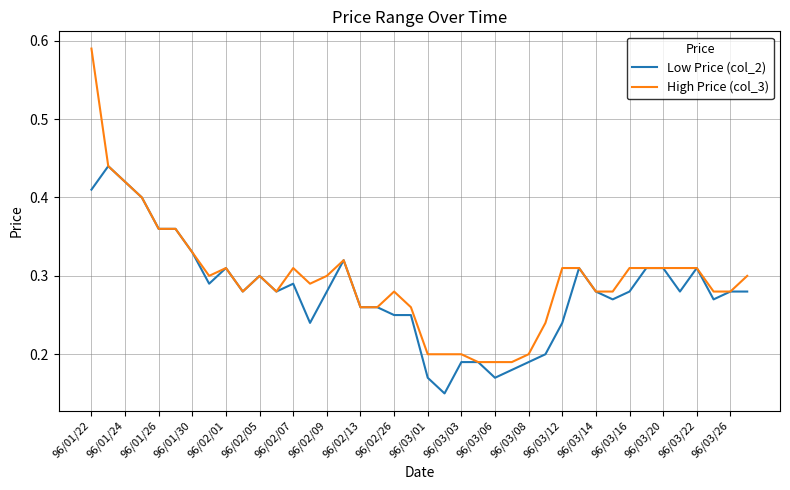

Which series has the largest range (max minus min)?

High Price (col_3)